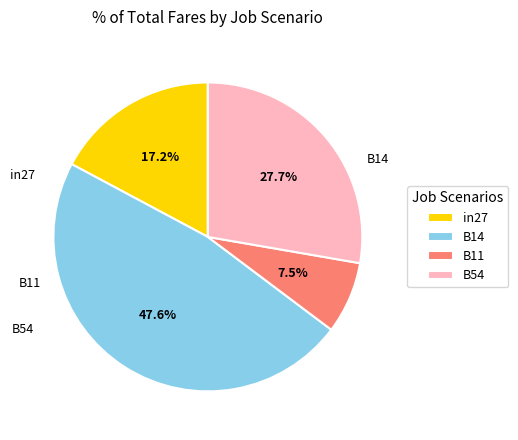

Does B11 represent more than half of the total?

No